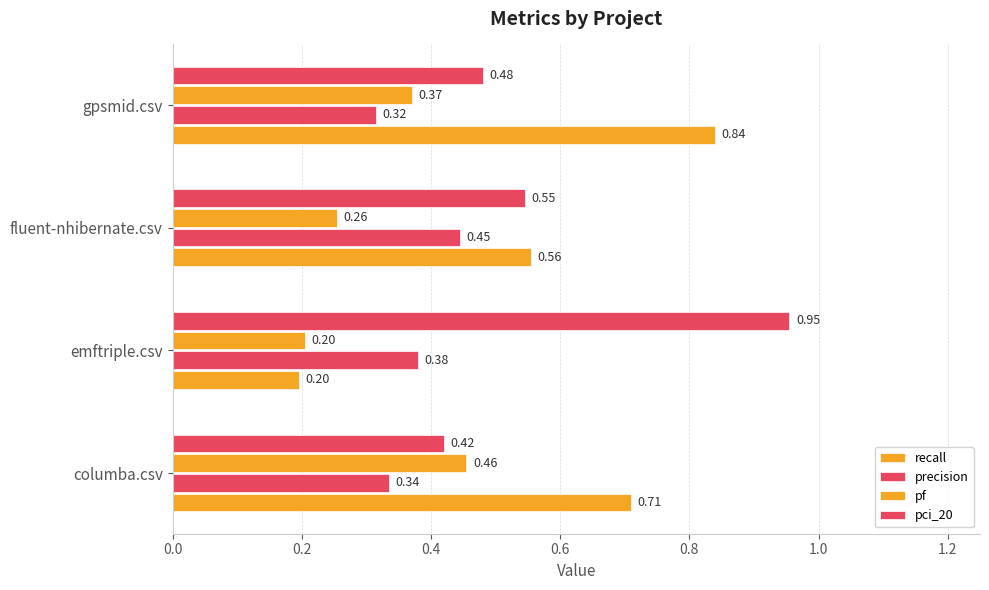

Reading left to right, list all the values displayed in this chart.

recall: 0.7	0.2	0.6	0.8
precision: 0.3	0.4	0.4	0.3
pf: 0.5	0.2	0.3	0.4
pci_20: 0.4	1.0	0.5	0.5